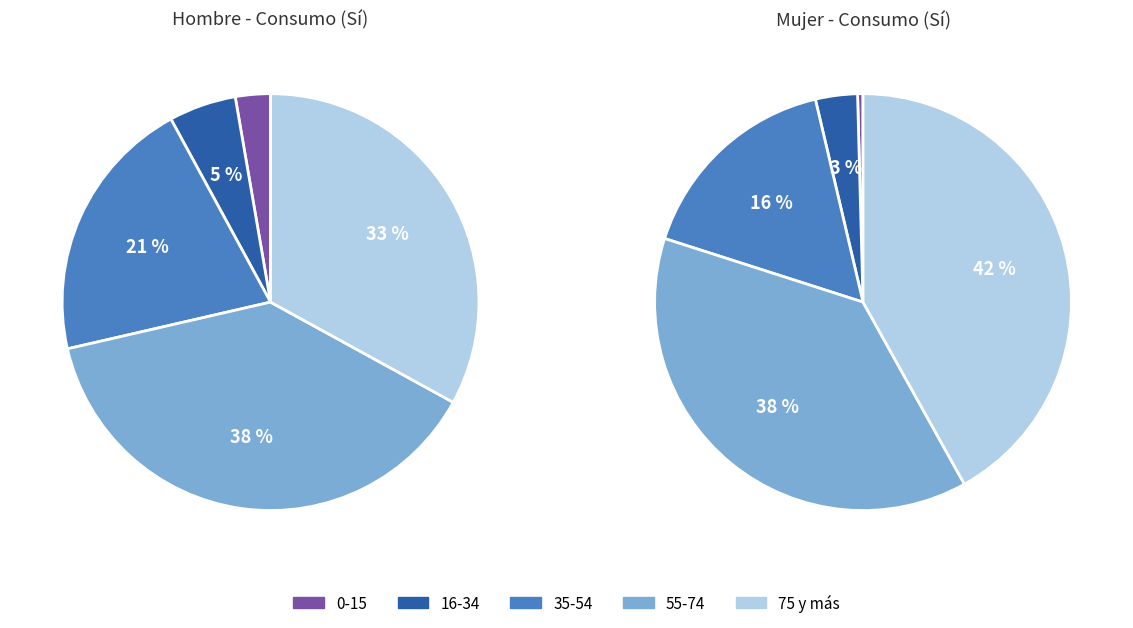

The 0/4 slice represents 14% of the pie. True or false?

False